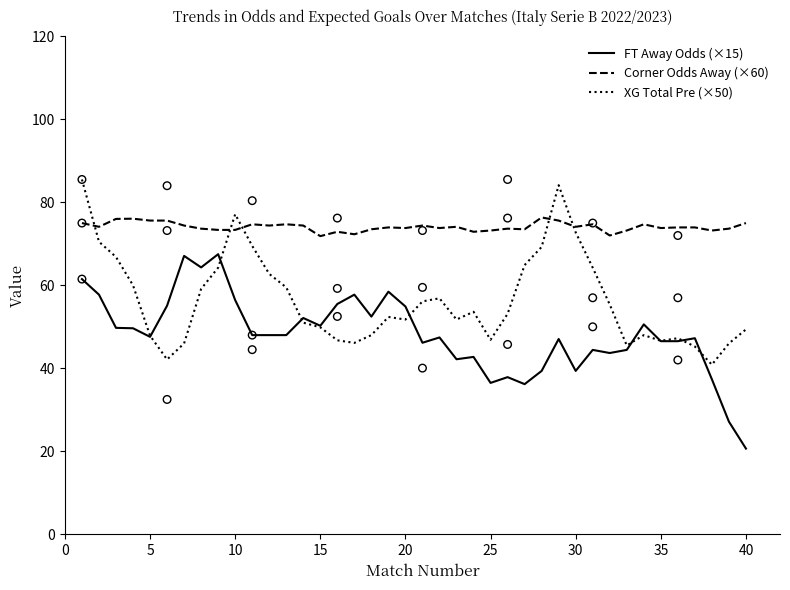

Which series has the widest spread of Y values?

FT Away Odds (×15)